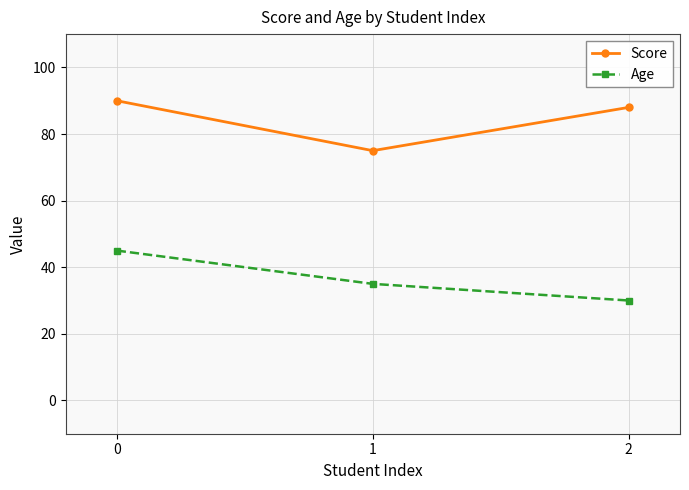

Between 1 and 2, which series saw the biggest shift?

Score